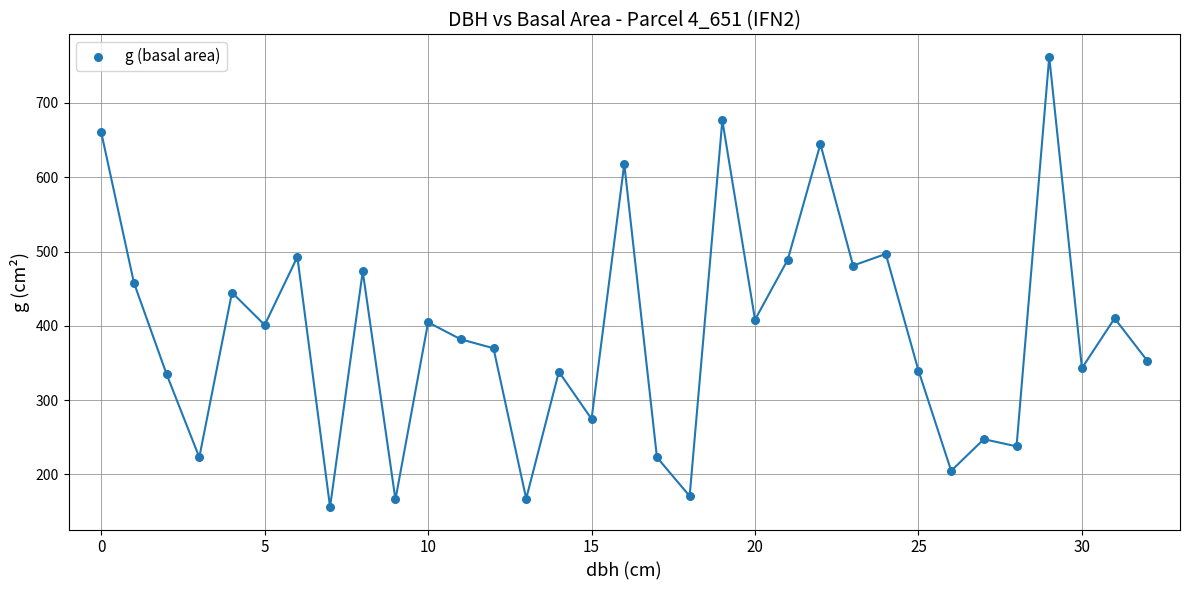

What is the range of Y values (max minus min)?

605.9